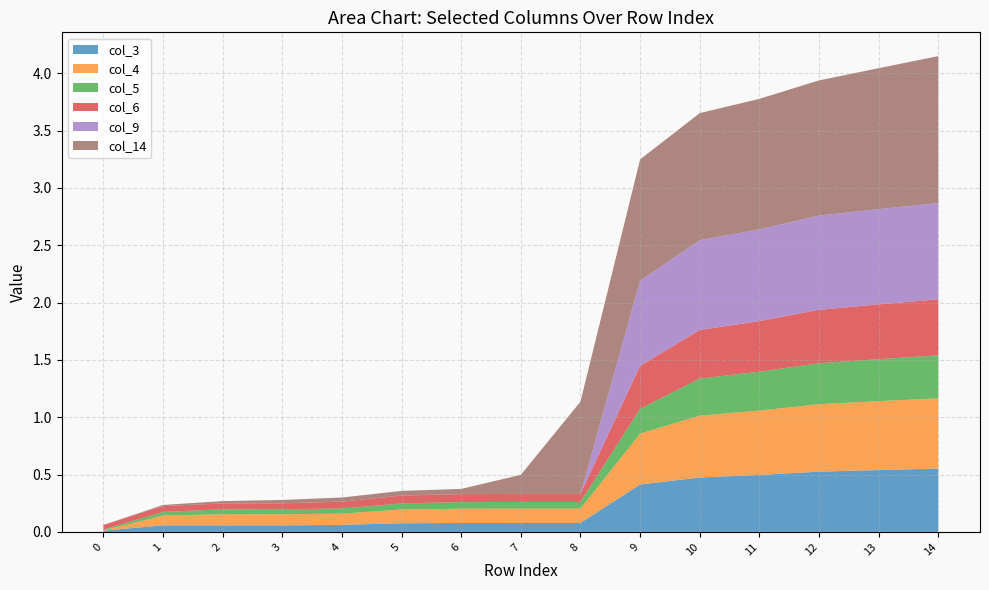

Reading left to right, what are all the values shown in this chart?

col_3: 0=0.0	1=0.1	2=0.1	3=0.1	4=0.1	5=0.1	6=0.1	7=0.1	8=0.1	9=0.4	10=0.5	11=0.5	12=0.5	13=0.5	14=0.6
col_4: 0=0.0	1=0.1	2=0.1	3=0.1	4=0.1	5=0.1	6=0.1	7=0.1	8=0.1	9=0.4	10=0.5	11=0.6	12=0.6	13=0.6	14=0.6
col_5: 0=0.0	1=0.0	2=0.0	3=0.0	4=0.0	5=0.1	6=0.1	7=0.1	8=0.1	9=0.2	10=0.3	11=0.3	12=0.4	13=0.4	14=0.4
col_6: 0=0.0	1=0.1	2=0.1	3=0.1	4=0.1	5=0.1	6=0.1	7=0.1	8=0.1	9=0.4	10=0.4	11=0.4	12=0.5	13=0.5	14=0.5
col_9: 0=0.0	1=0.0	2=0.0	3=0.0	4=0.0	5=0.0	6=0.0	7=0.0	8=0.0	9=0.7	10=0.8	11=0.8	12=0.8	13=0.8	14=0.8
col_14: 0=0.0	1=0.0	2=0.0	3=0.0	4=0.0	5=0.0	6=0.0	7=0.2	8=0.8	9=1.1	10=1.1	11=1.1	12=1.2	13=1.2	14=1.3